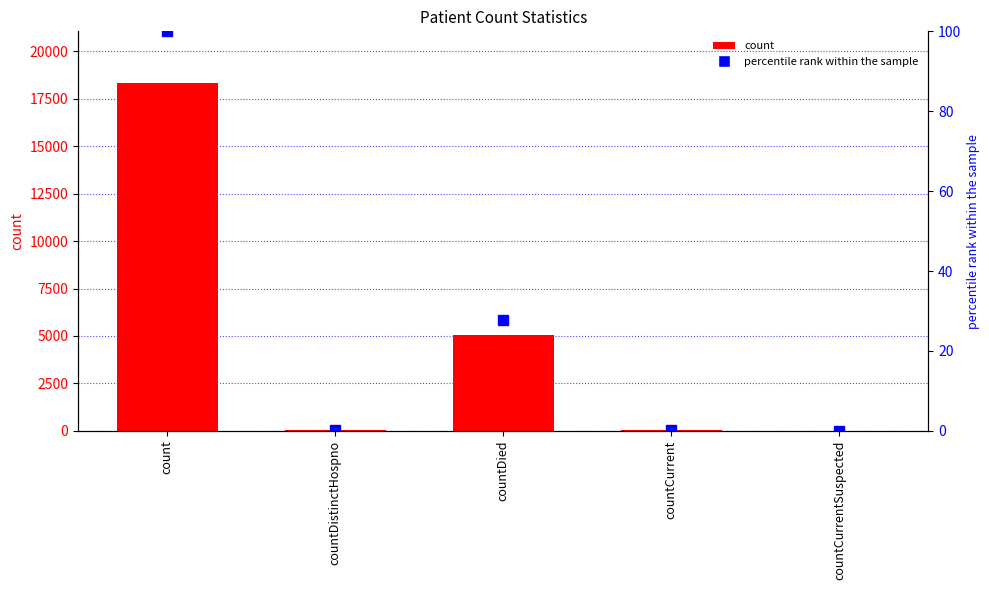

What is the label of the 3rd bar from the left?

countDied